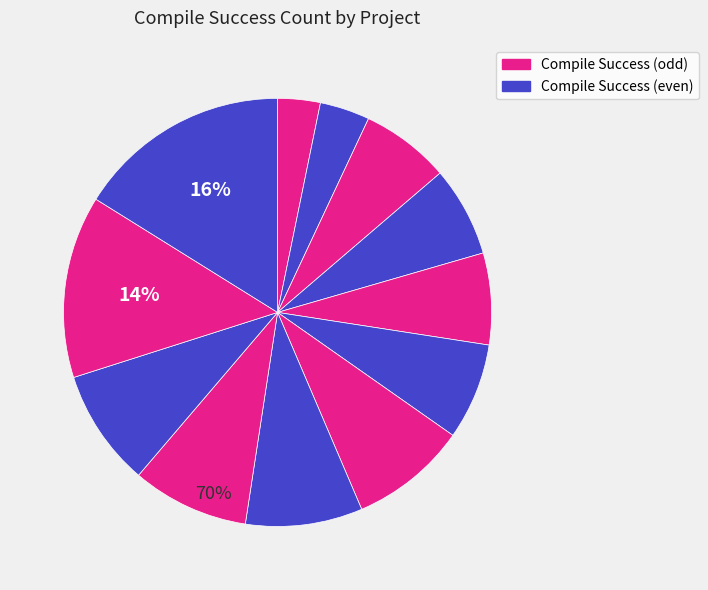

Rank the categories by value from lowest to highest.

abrasive-shairport, alibaba-tengine, allinurl-goaccess, antirez-disque, antirez-redis, arut-nginx-rtmp-module, awslabs-s2n, b4winckler-macvim, bagder-curl, Bilibili-ijkplayer, buaazp-zimg, cesanta-mongoose